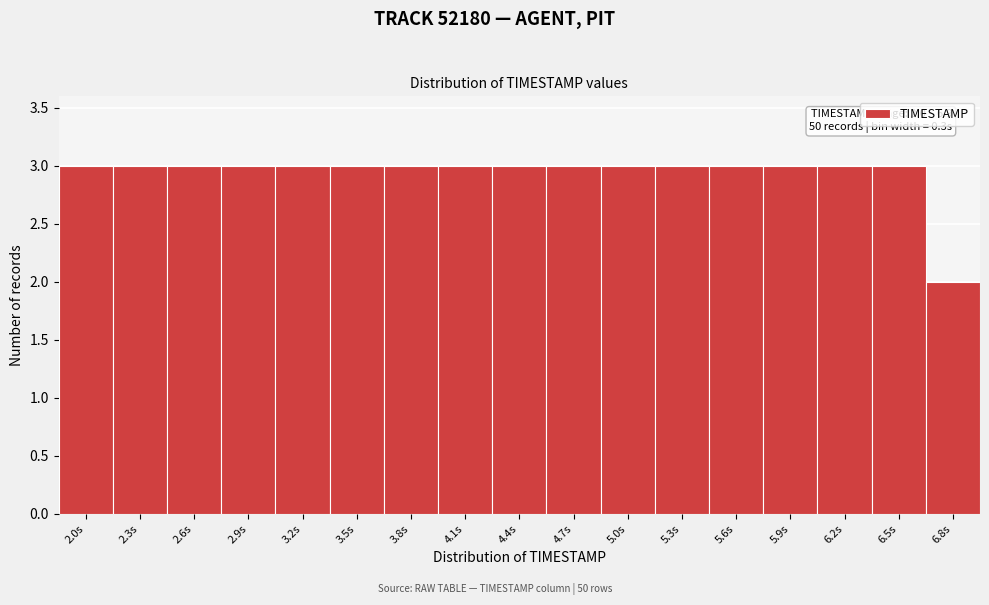

Reading left to right, transcribe all the data shown in this chart.

2.0s=3	2.3s=3	2.6s=3	2.9s=3	3.2s=3	3.5s=3	3.8s=3	4.1s=3	4.4s=3	4.7s=3	5.0s=3	5.3s=3	5.6s=3	5.9s=3	6.2s=3	6.5s=3	6.8s=2